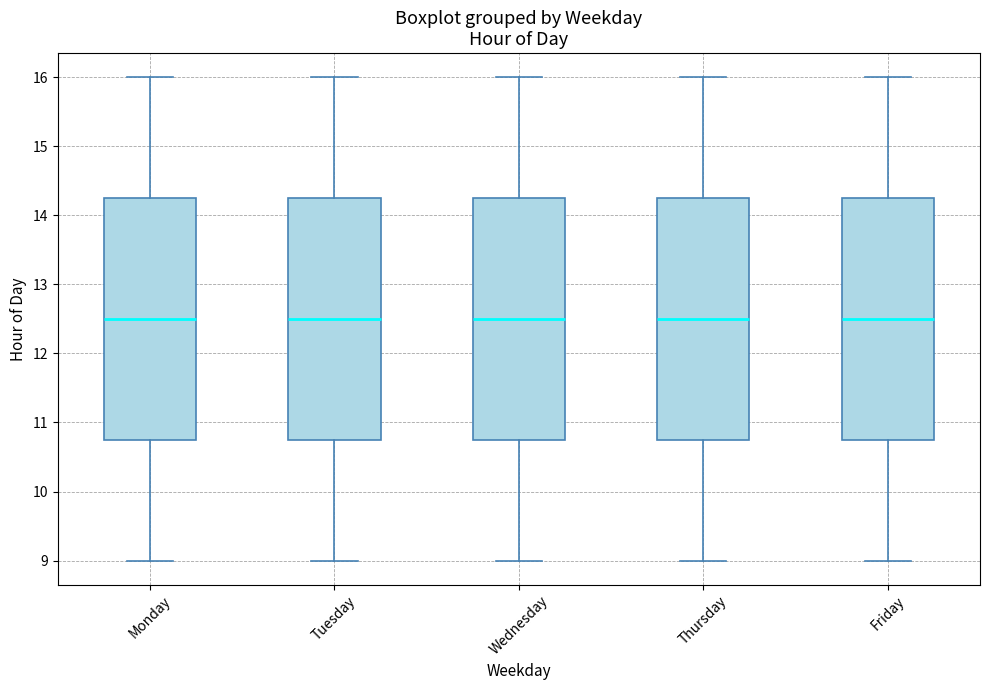

Reading left to right, read every box against the y-axis: the position of its median line, the range the box covers, and the ends of its whiskers. The values are not printed on the chart, so give them approximately, as read against the axis.

Monday: median 12.5, box 10.8 to 14.3, whiskers 9.0 to 16.0
Tuesday: median 12.5, box 10.8 to 14.3, whiskers 9.0 to 16.0
Wednesday: median 12.5, box 10.8 to 14.3, whiskers 9.0 to 16.0
Thursday: median 12.5, box 10.8 to 14.3, whiskers 9.0 to 16.0
Friday: median 12.5, box 10.8 to 14.3, whiskers 9.0 to 16.0